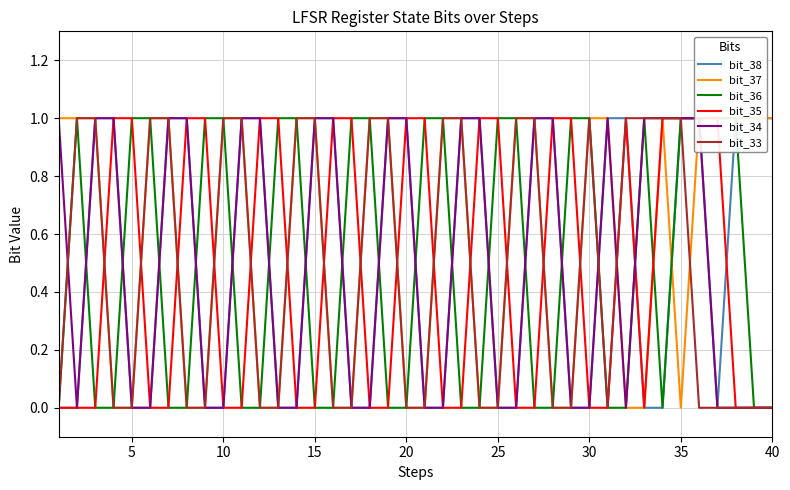

Does the chart have visible grid lines?

Yes